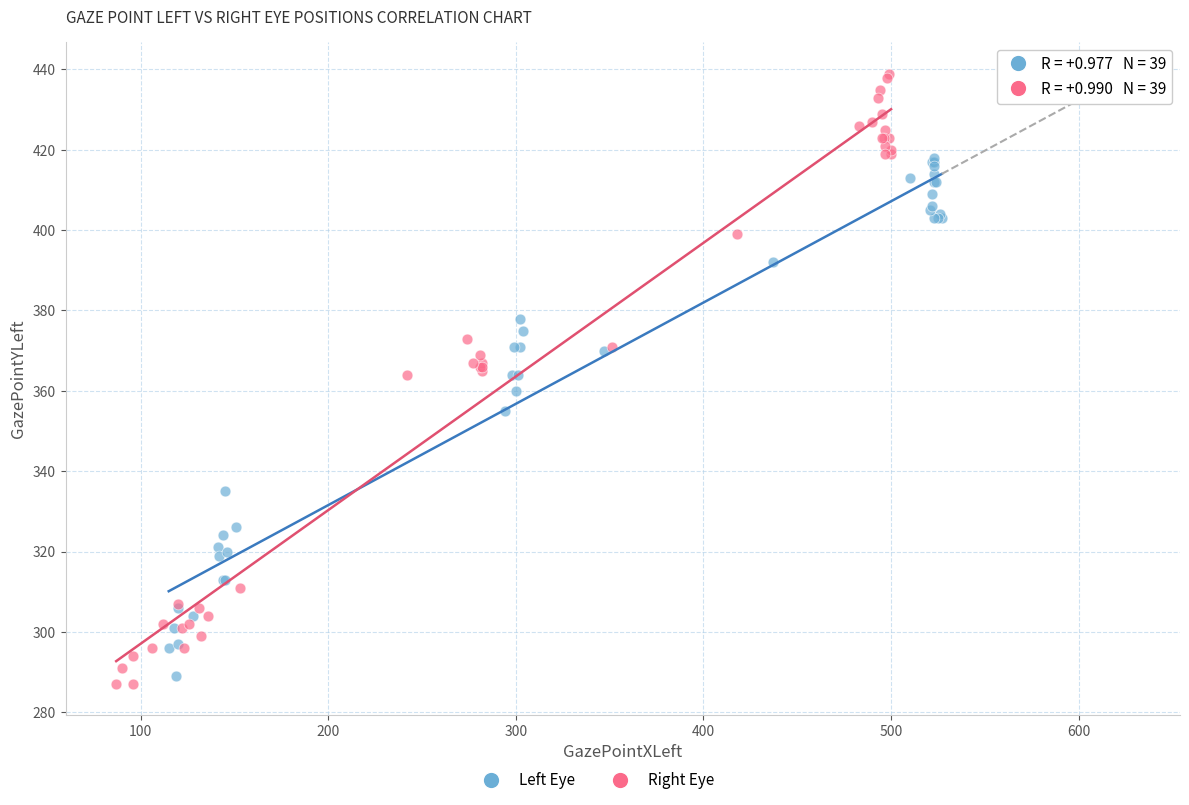

Which series reaches the maximum Y coordinate?

Right Eye